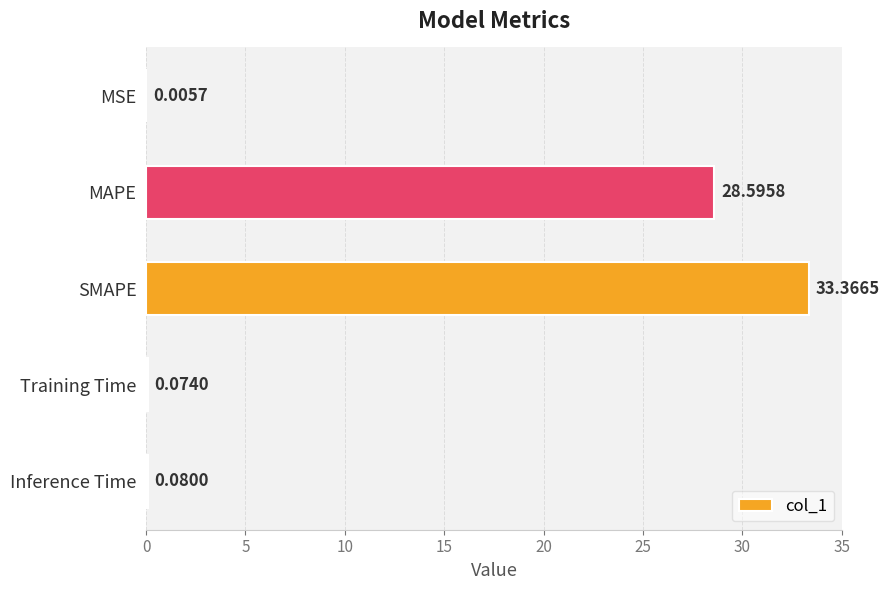

What is the sum of the values at Training Time and MAPE?

28.7